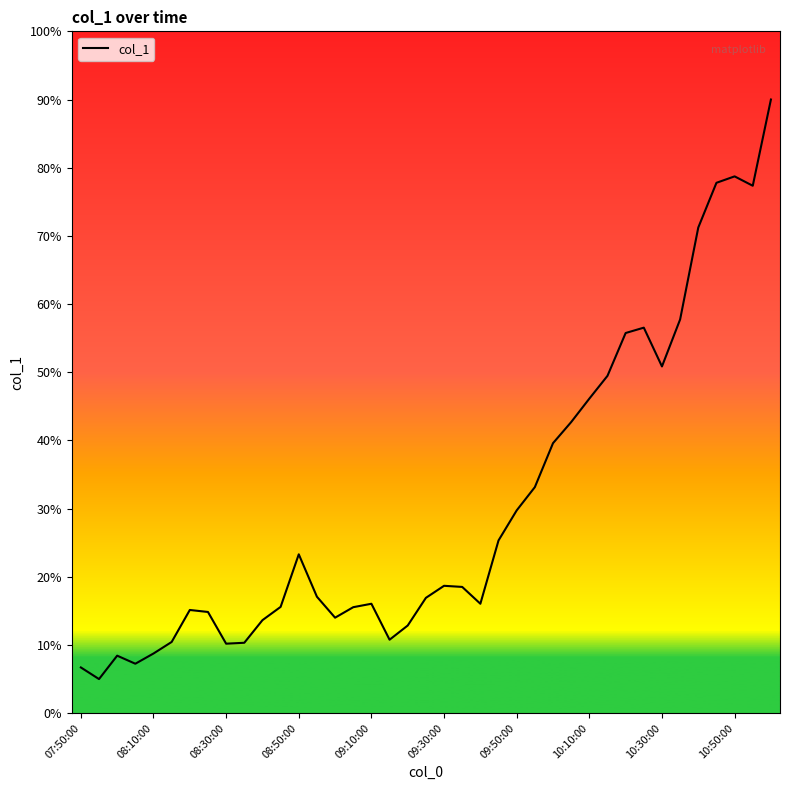

What is the maximum value shown in the chart?

90.0